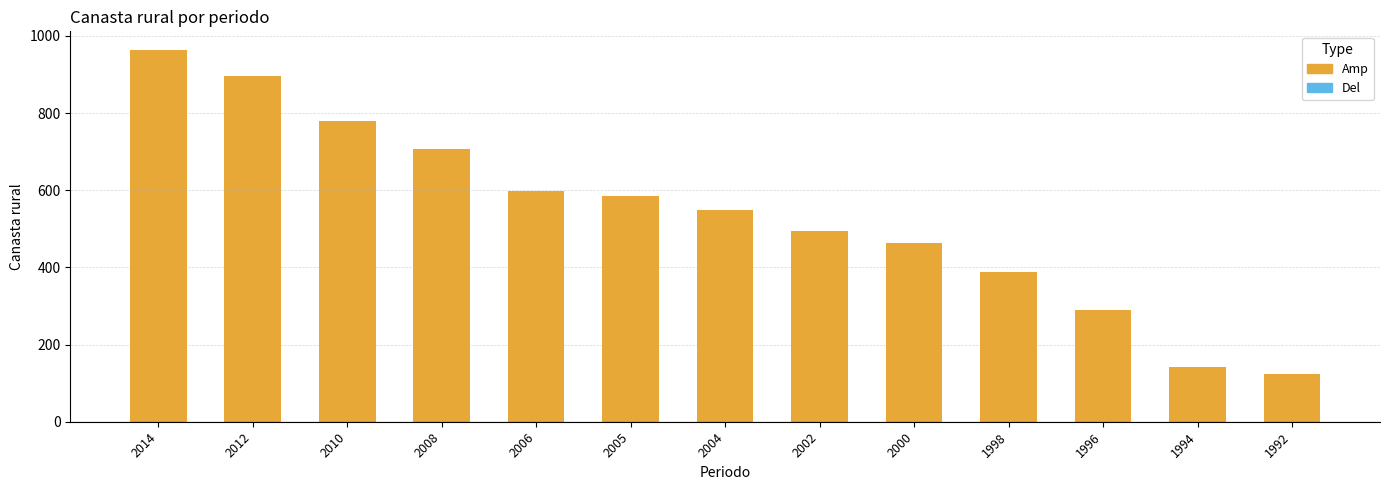

List the labels in order of value, largest first.

2014, 2012, 2010, 2008, 2006, 2005, 2004, 2002, 2000, 1998, 1996, 1994, 1992